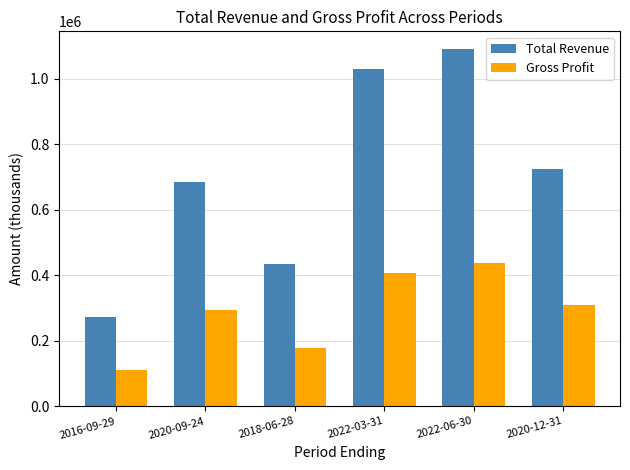

Which category has the lowest value across all series?

2016-09-29